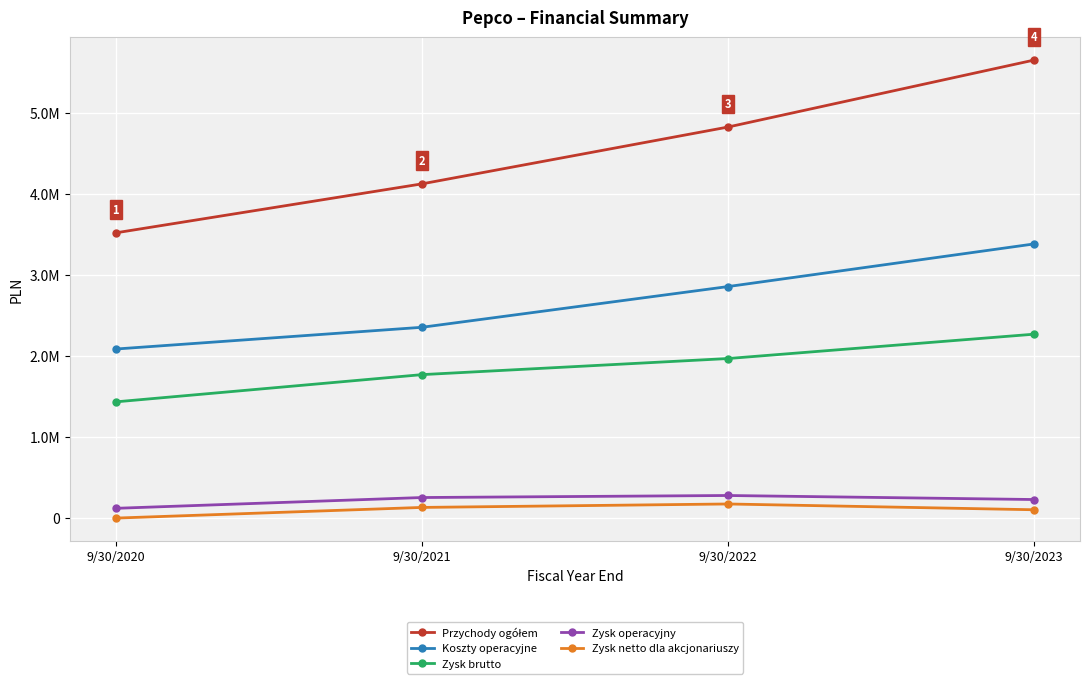

True or false: Koszty operacyjne and Przychody ogółem cross at least once.

False